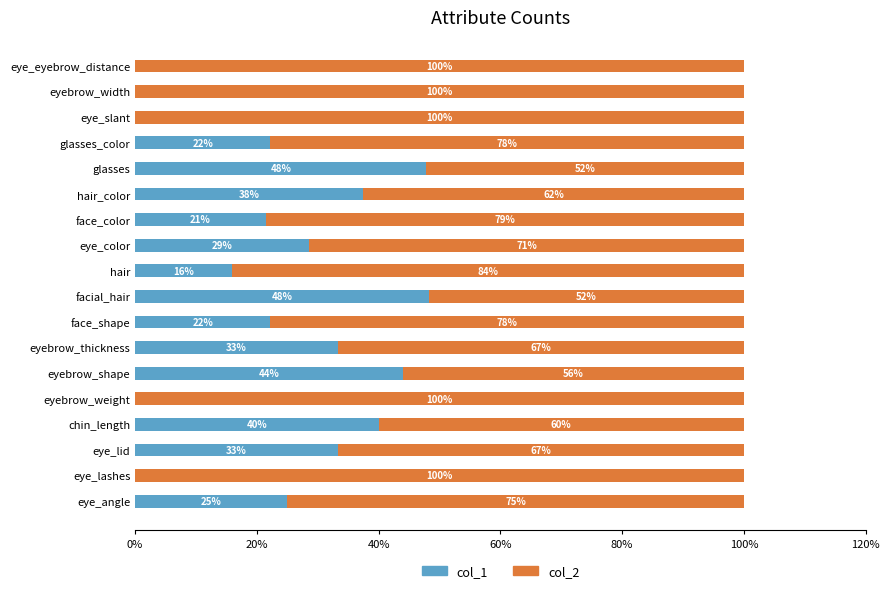

Is it true that col_1 equals 16.0 at chin_length?

False